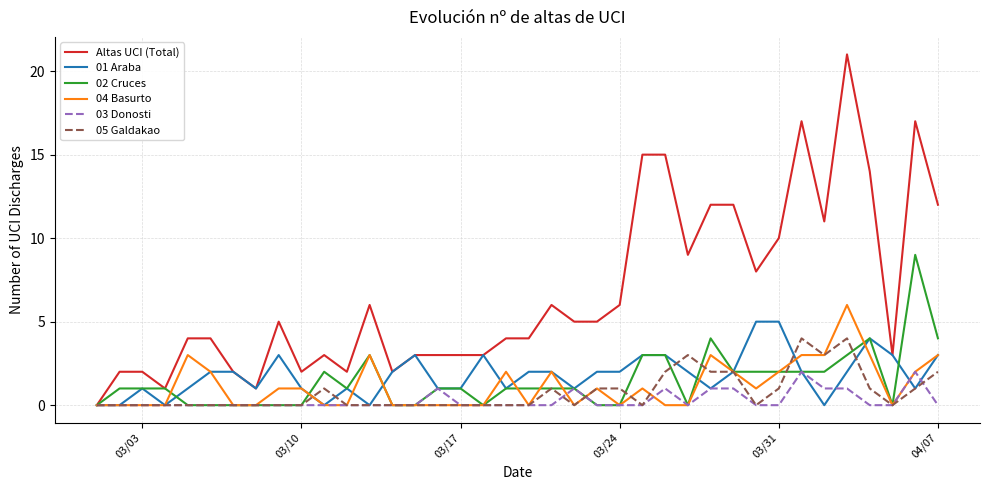

What is the greatest value displayed?

21